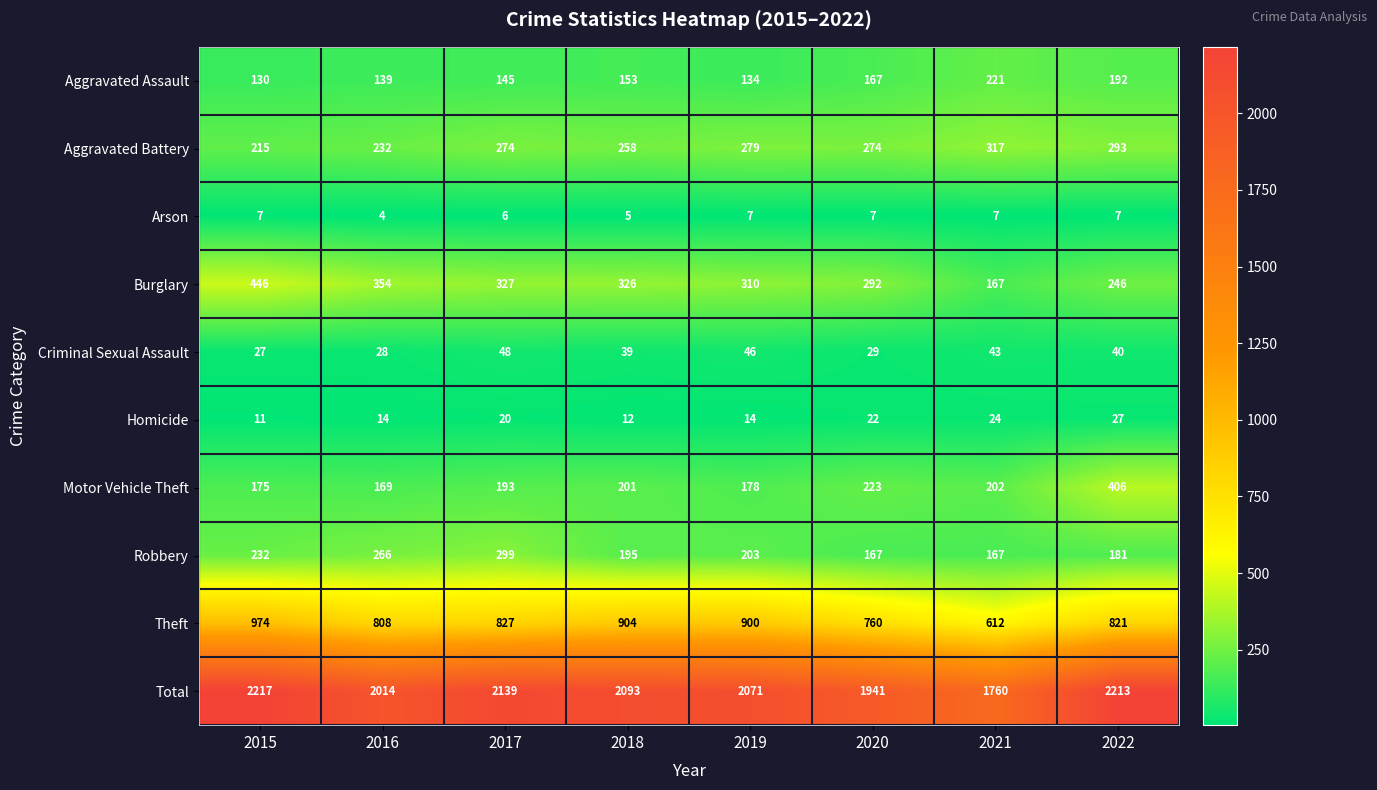

List the labels in order of Burglary value, largest first.

2015, 2016, 2017, 2018, 2019, 2020, 2022, 2021